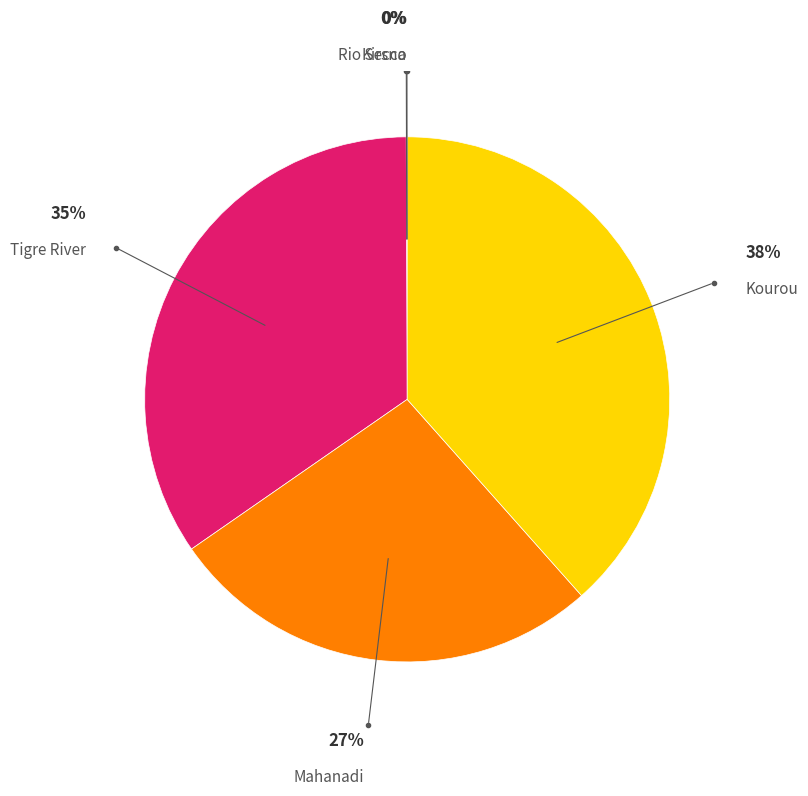

To the nearest percent, what is the average slice percentage?

20%